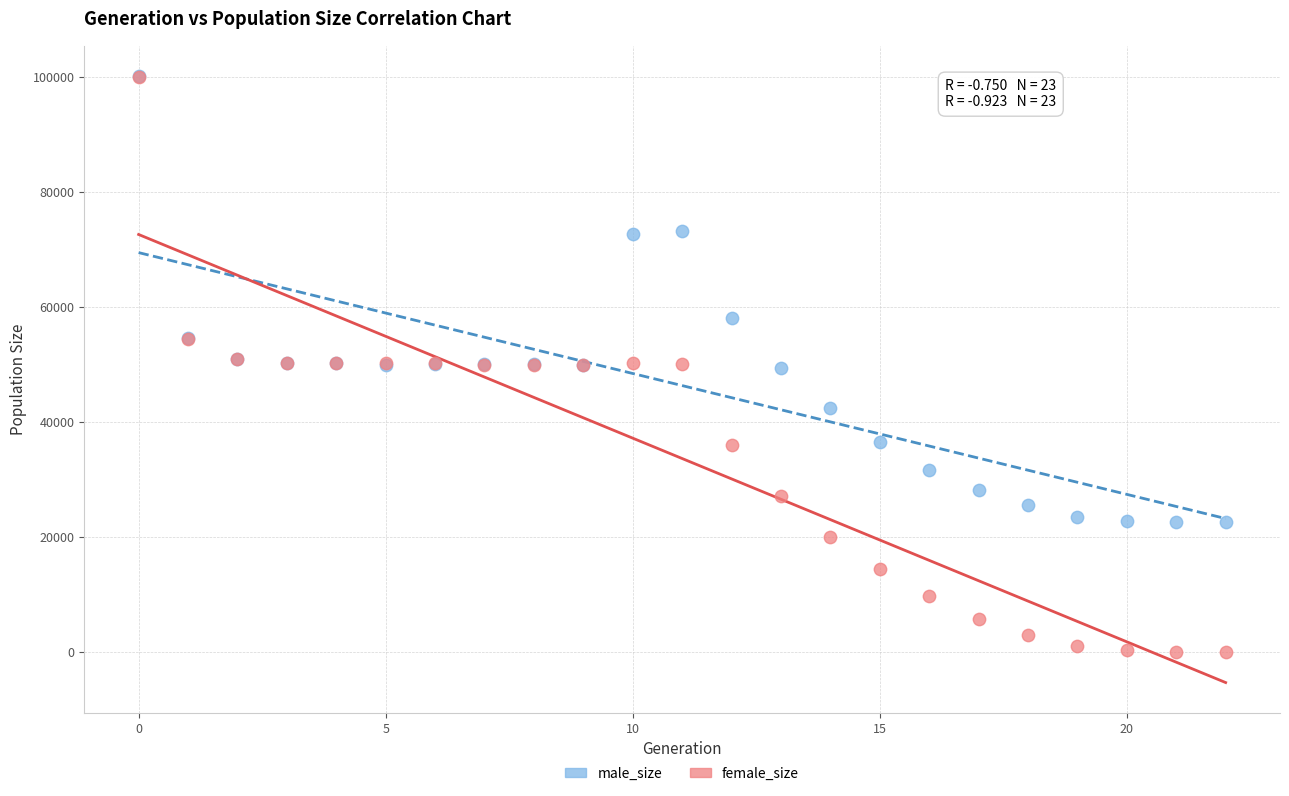

In the male_size series, what Y value is closest to 61301?

58035